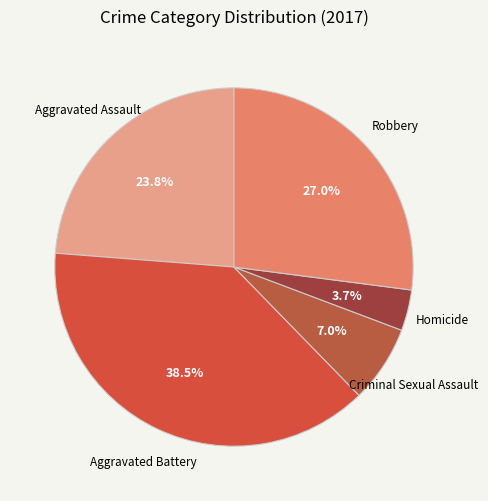

What percentage is the Robbery slice, to the nearest percent?

27%